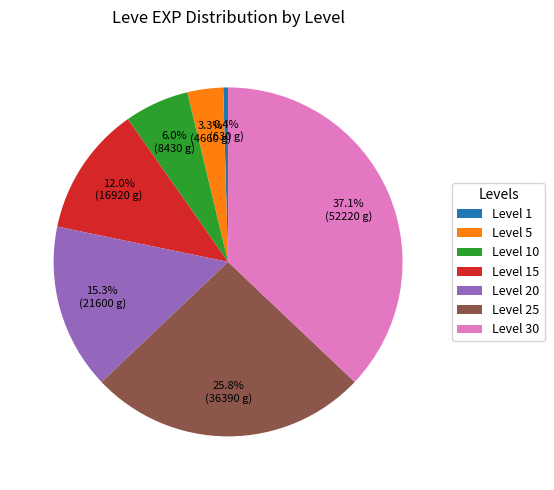

To the nearest percent, what percentage of the pie is Level 30?

37%